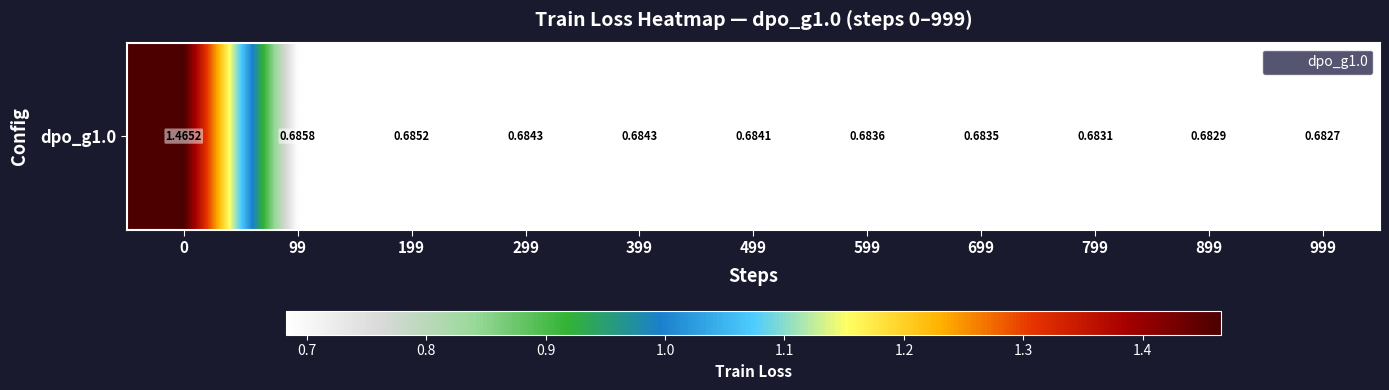

List the labels in order of value, smallest first.

999, 899, 799, 699, 599, 499, 399, 299, 199, 99, 0